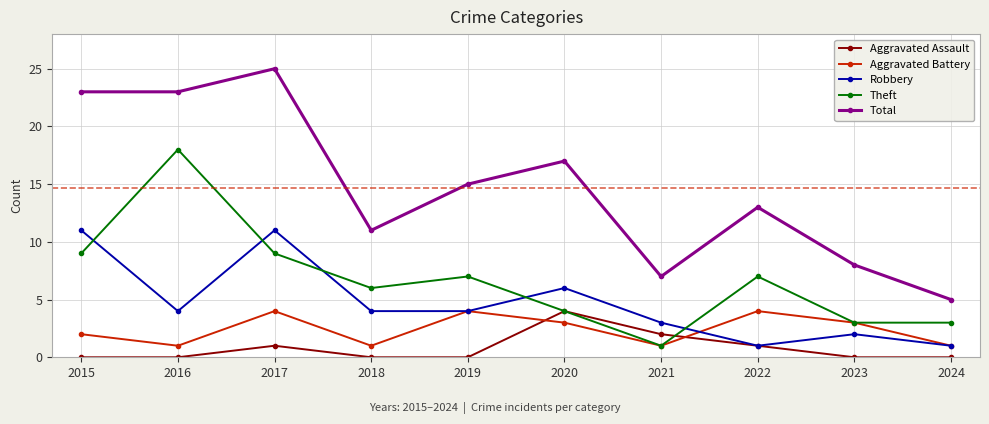

Reading right to left, extract all data points from this chart.

Aggravated Assault: 0	0	1	2	4	0	0	1	0	0
Aggravated Battery: 1	3	4	1	3	4	1	4	1	2
Robbery: 1	2	1	3	6	4	4	11	4	11
Theft: 3	3	7	1	4	7	6	9	18	9
Total: 5	8	13	7	17	15	11	25	23	23